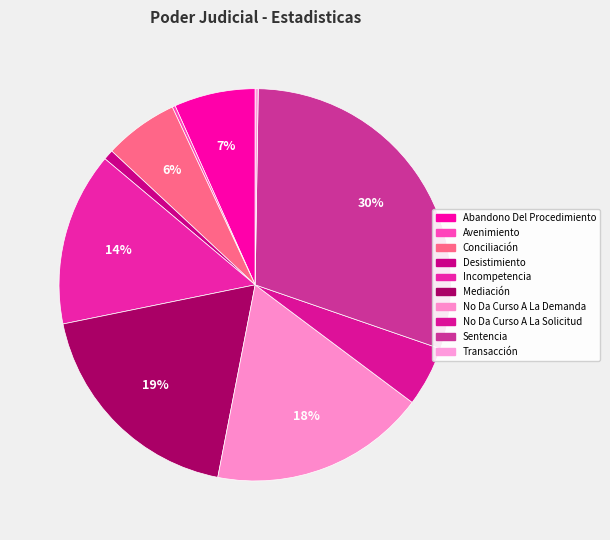

How many segments does this pie chart have?

10